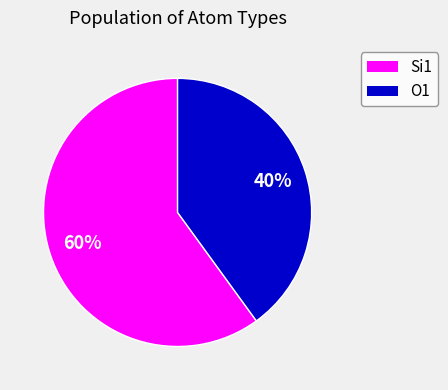

Is the sum of O1 and Si1 greater than half?

Yes